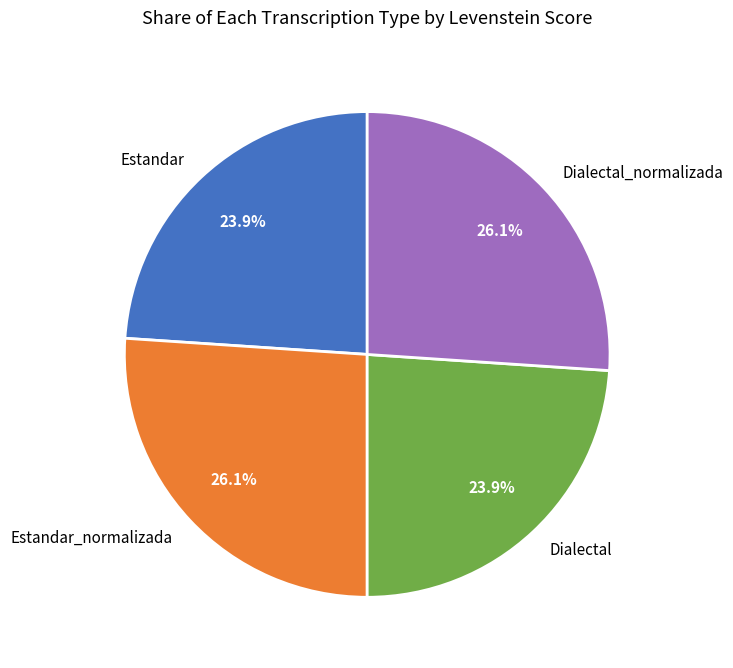

To the nearest percent, what portion does Estandar represent?

24%